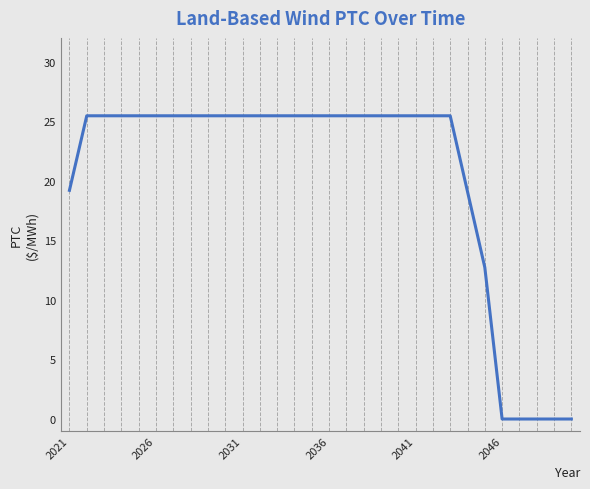

What is the greatest value displayed?

25.5